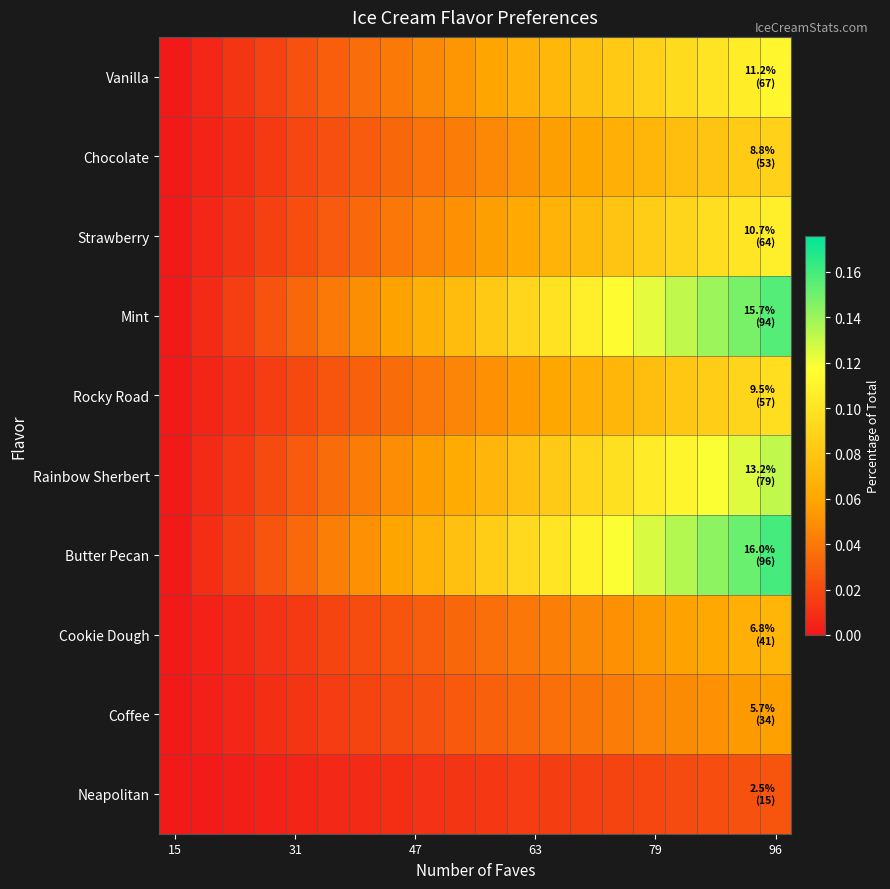

How many distinct data groups are displayed?

10